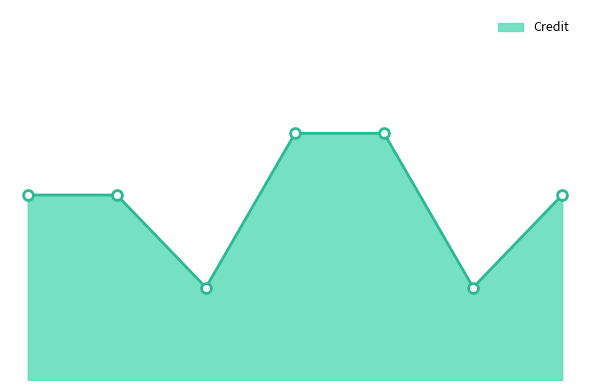

Does the chart have visible grid lines?

No